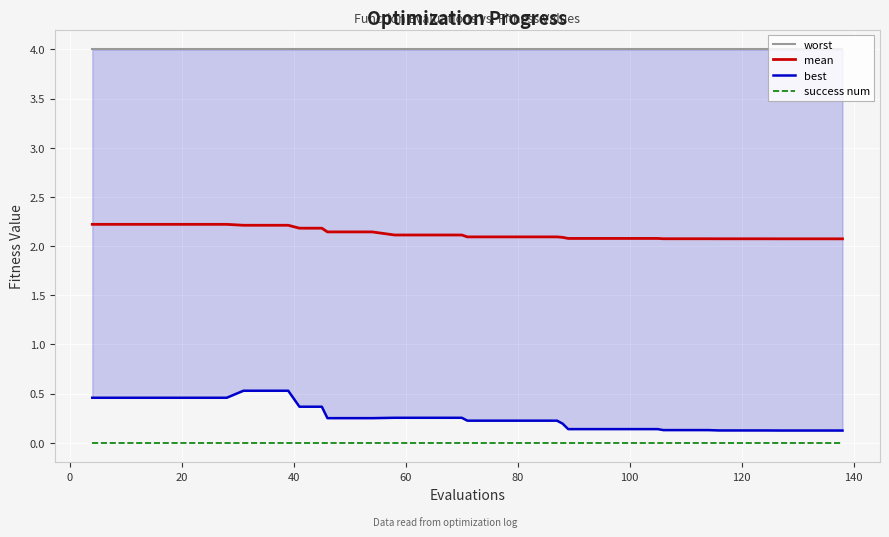

True or false: best has more than 2 interior local peaks.

False